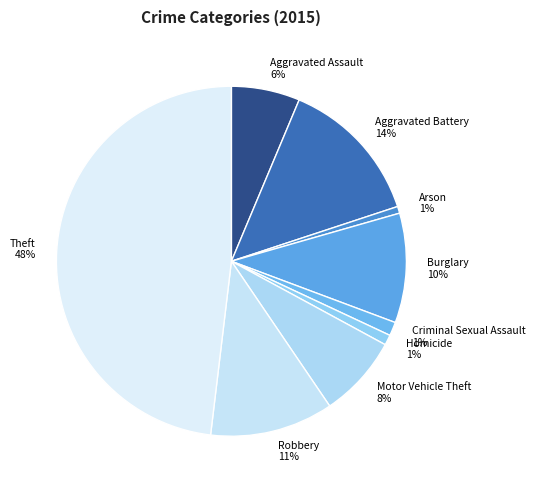

Count the number of slices in the pie.

9